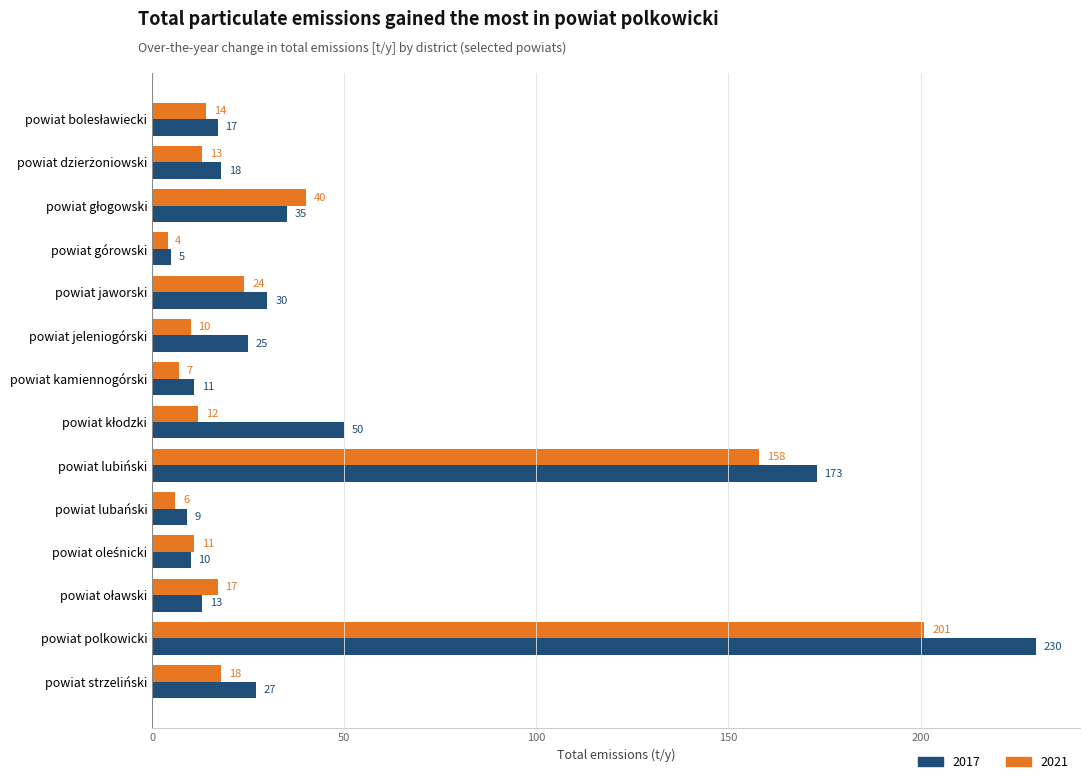

What is the lowest value of the 2017 series?

5